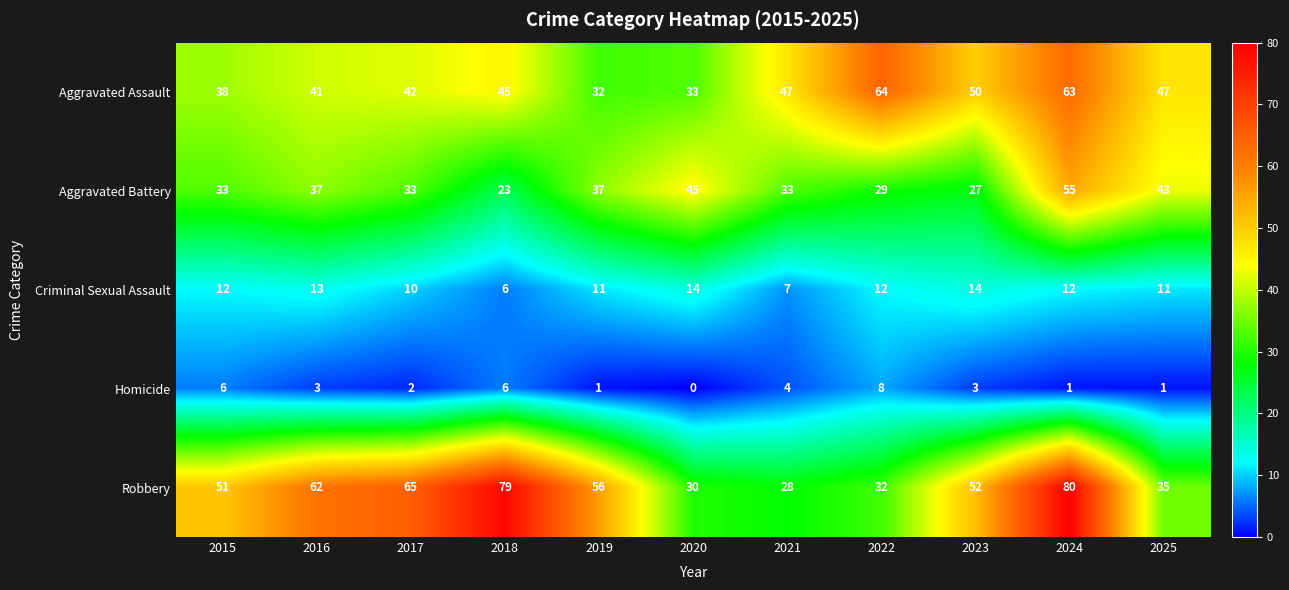

Count the Criminal Sexual Assault values in the range 10 to 13.

7